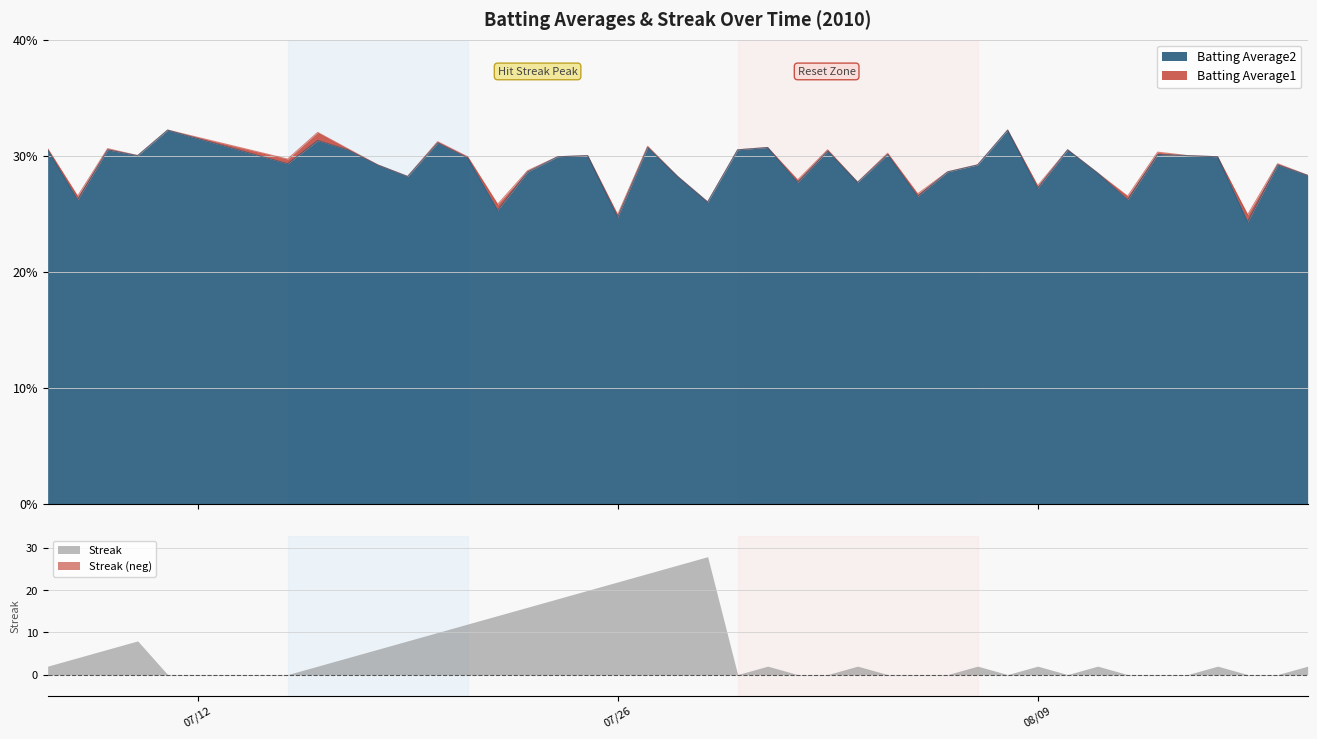

Where is Batting Average2 nearest to the value 0?

2010-08-16